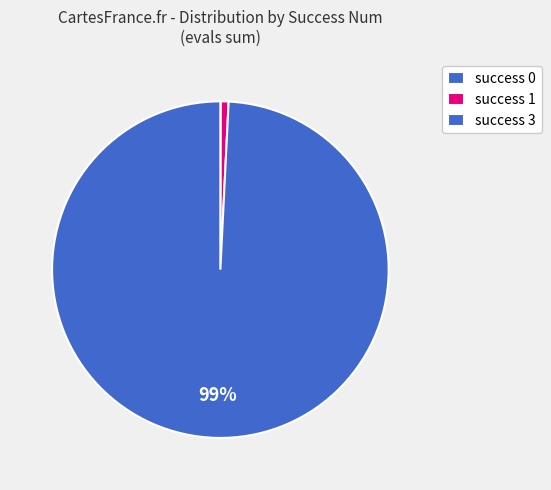

To the nearest percent, what is the average slice percentage?

33%